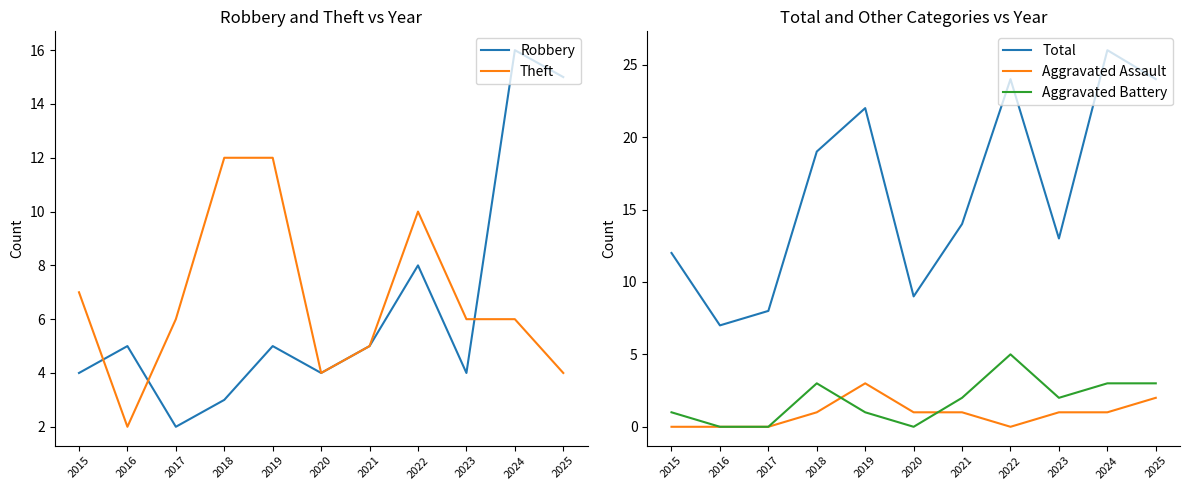

True or false: Robbery and Theft intersect in this chart.

True